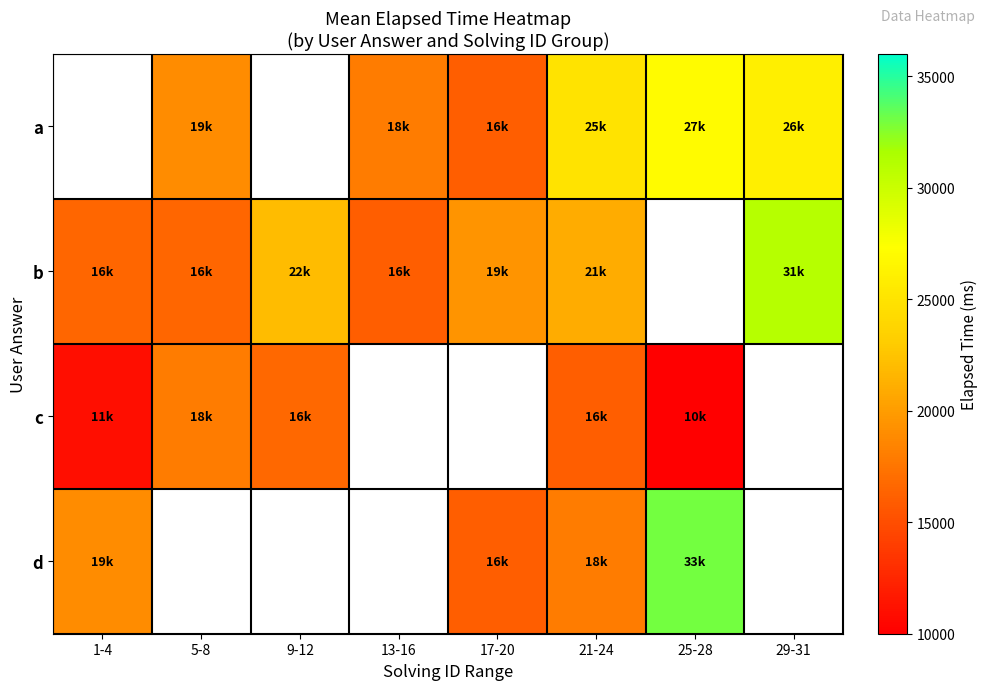

Which has a higher value, 13-16 or 29-31?

29-31